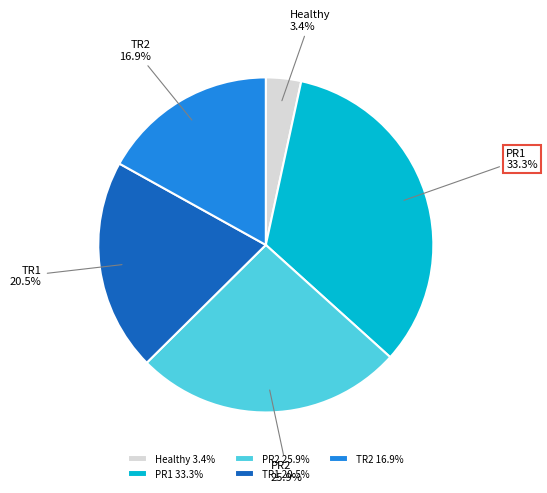

Which category has the biggest portion of the pie?

PR1